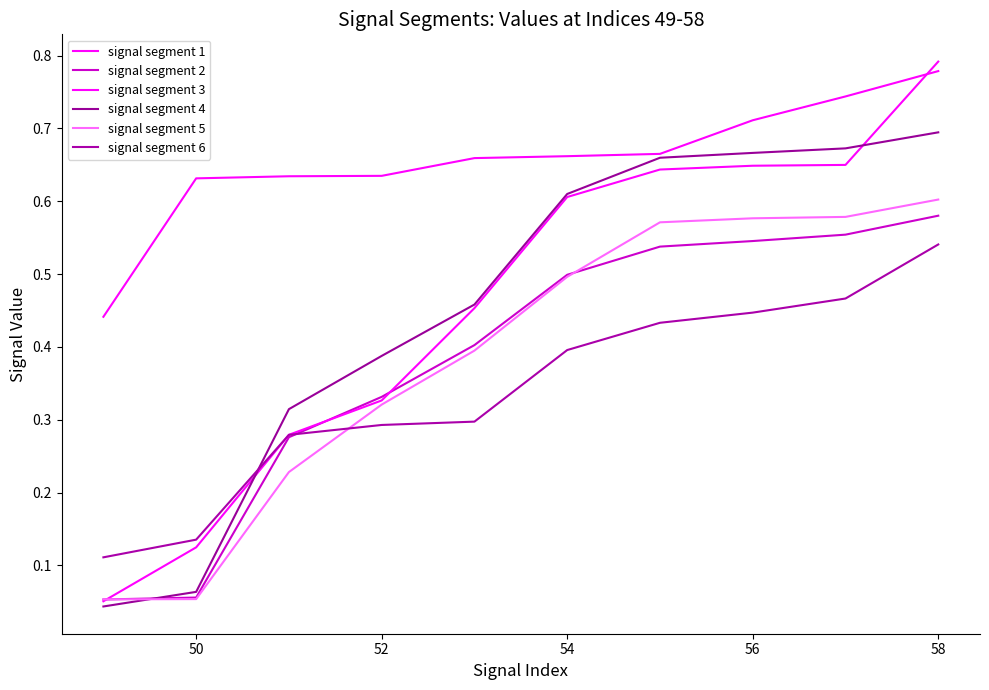

Does the chart display data point markers on the line(s)?

No